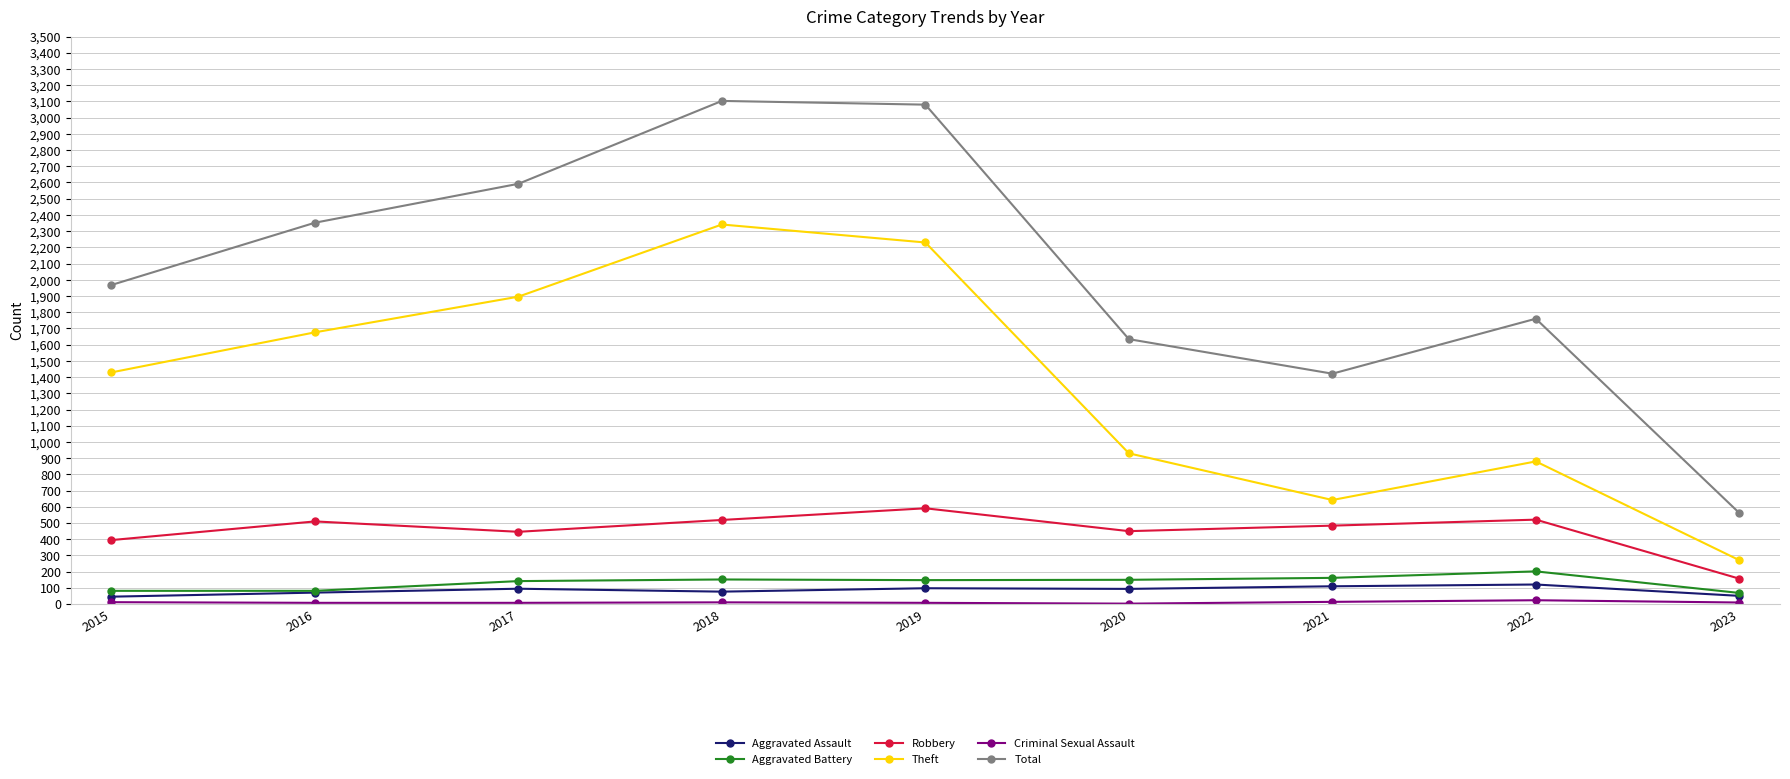

Which series has the largest total across all categories?

Total